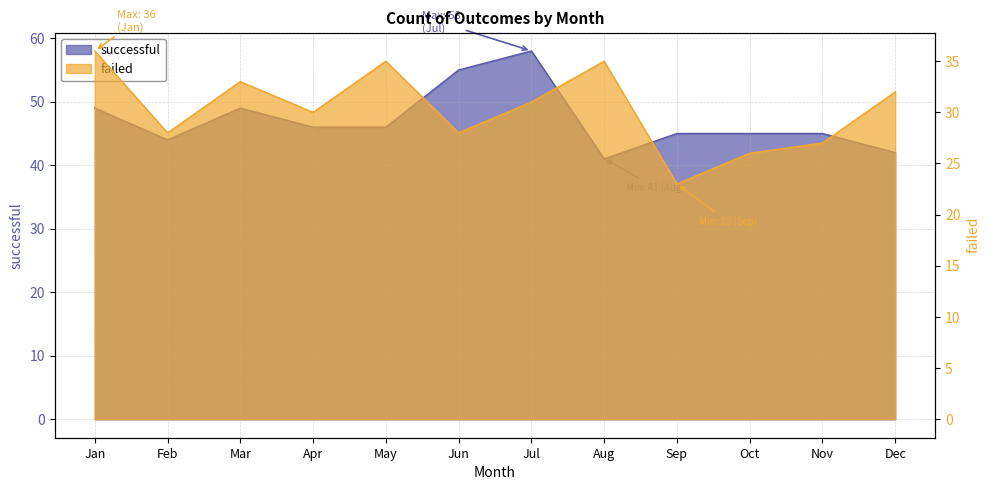

How many values in the successful series are below 46?

6